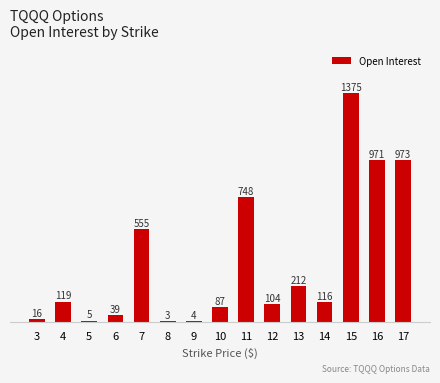

What is the sum of all values?

5327